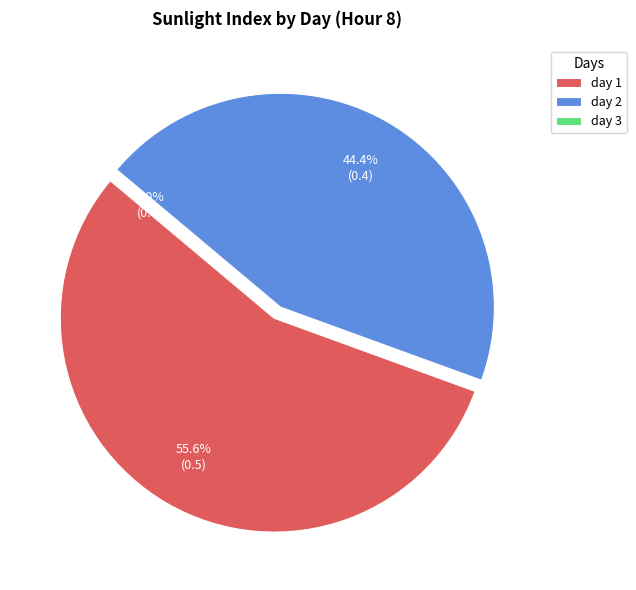

To the nearest percent, what is the difference between the day 2 and day 1 slice percentages?

11%